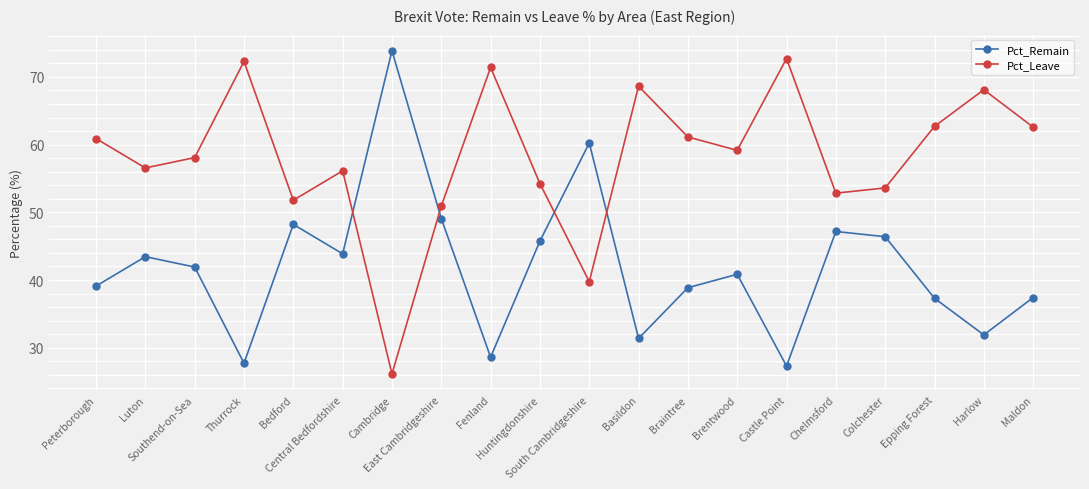

At which label is Pct_Remain closest to 50?

East Cambridgeshire